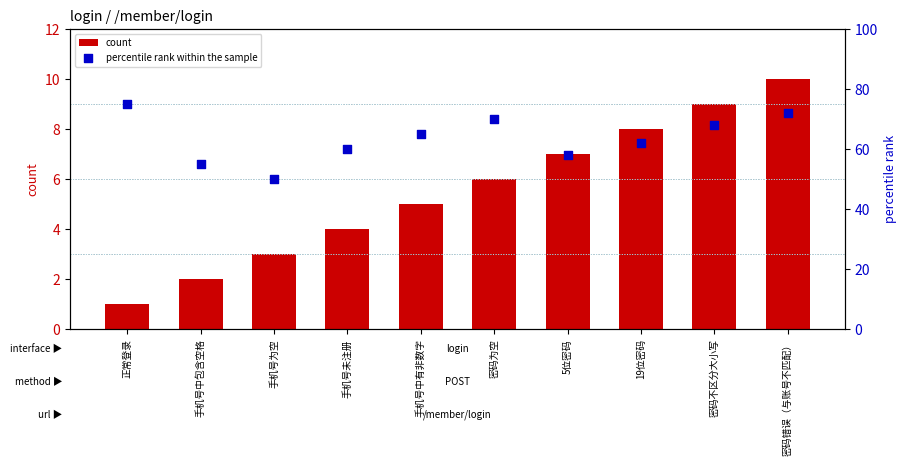

At which category is the sum across all series the highest?

密码错误（与账号不匹配）